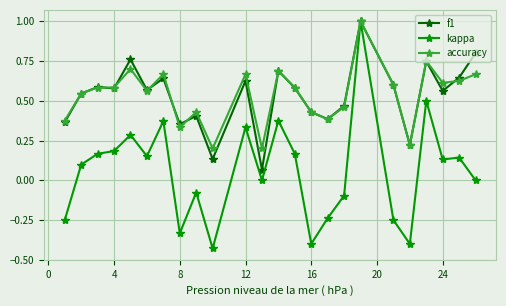

Does the chart have visible grid lines?

Yes